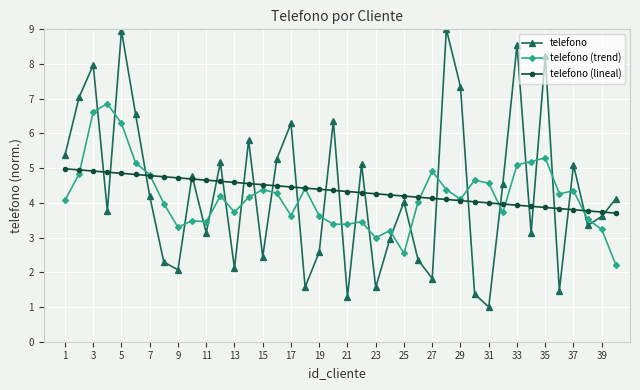

Does the chart display data point markers on the line(s)?

Yes